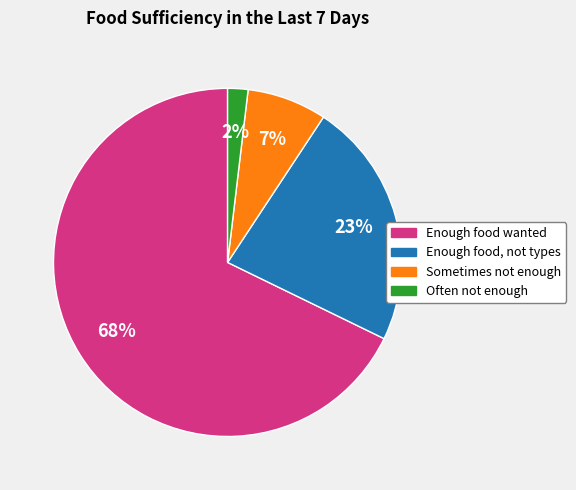

To the nearest percent, what is the difference between the largest and smallest slice percentages?

66%